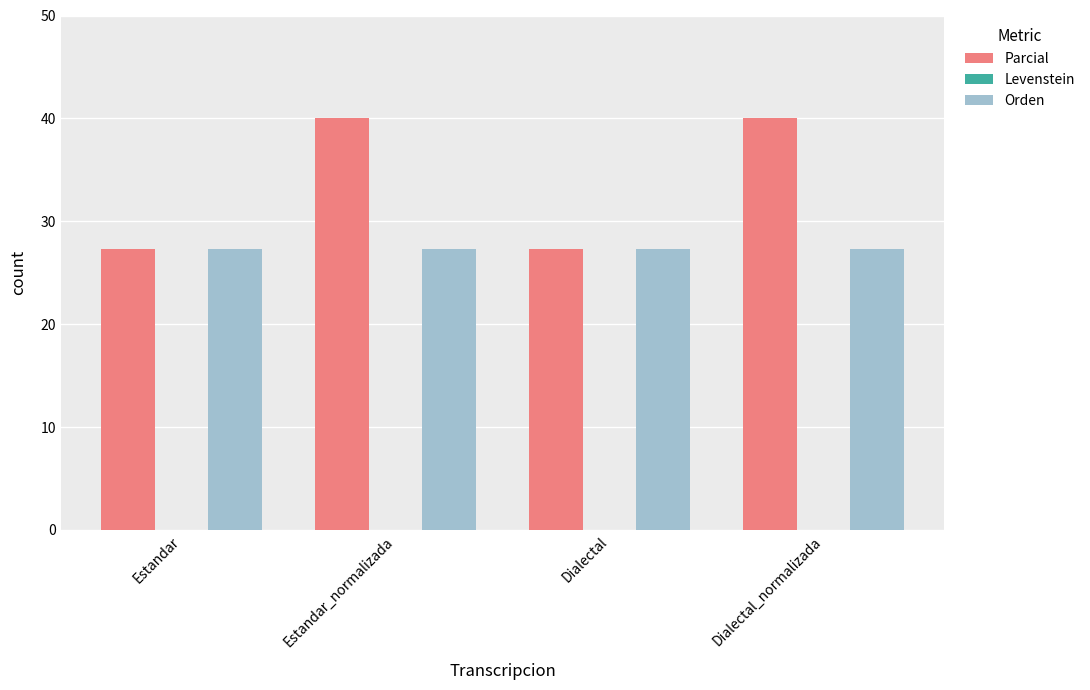

What is the minimum value shown in the chart?

27.3